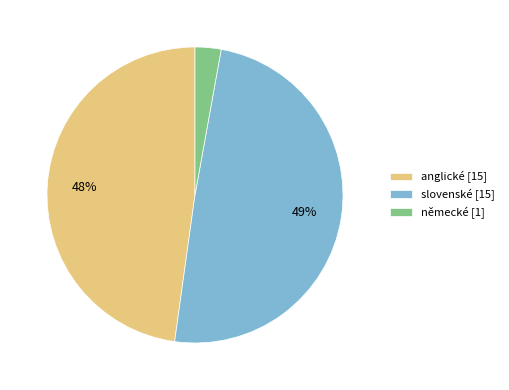

Does anglické [15] account for over 50% of the chart?

No